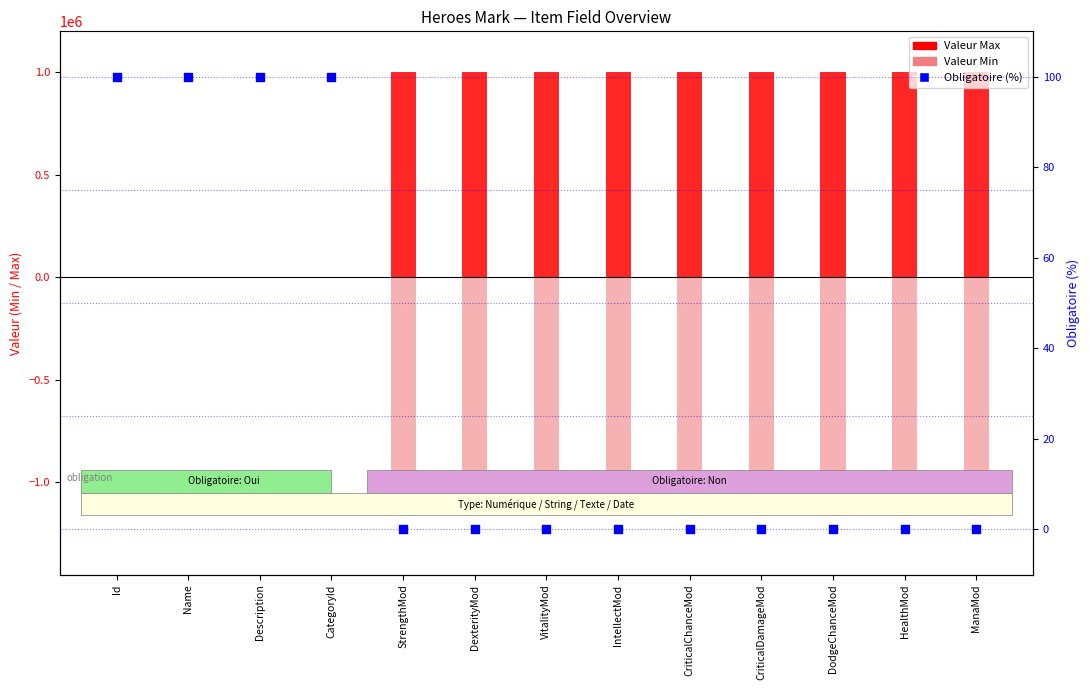

Which series reaches the maximum Y coordinate?

Valeur Max